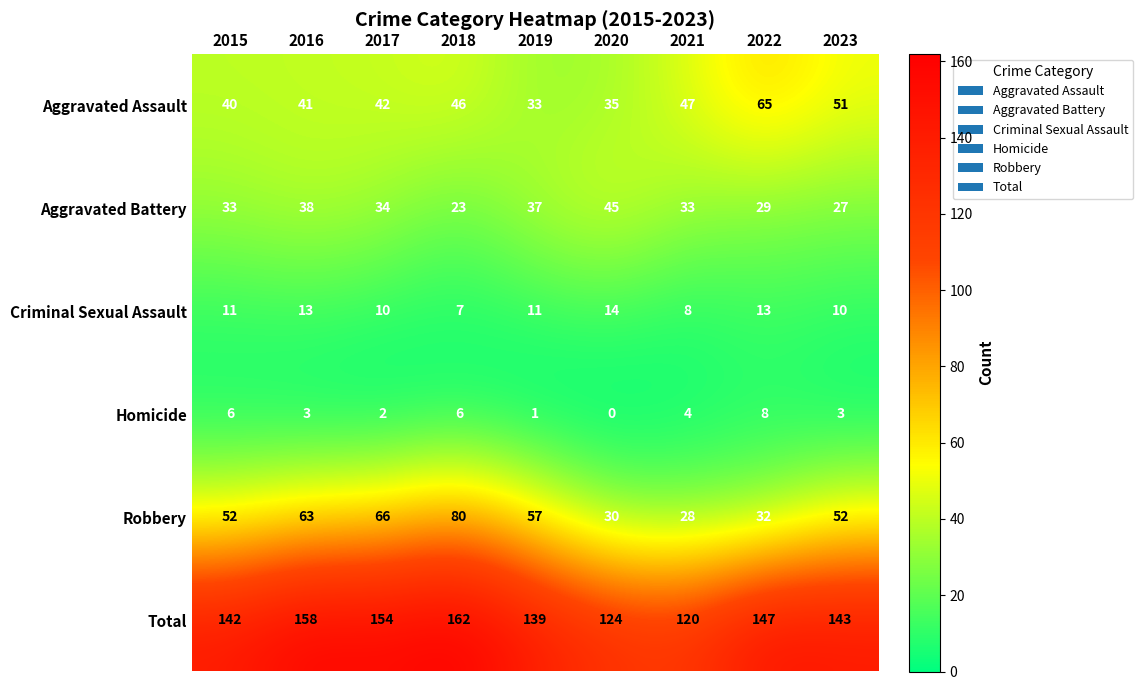

What is the difference between the Total values at 2019 and 2020?

15